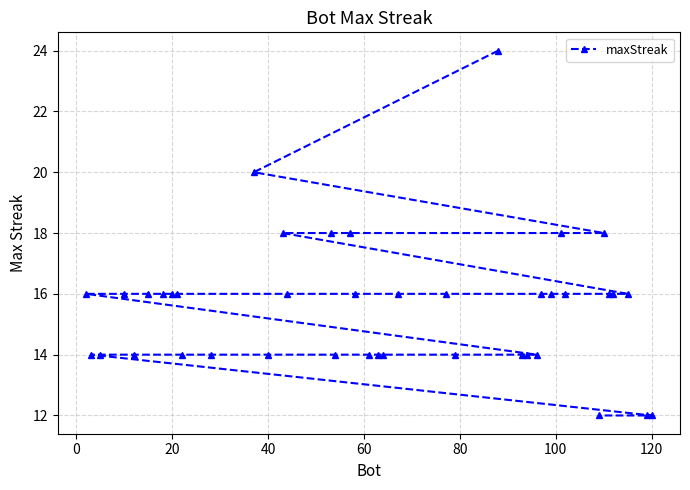

What value does the data have at 120?

12